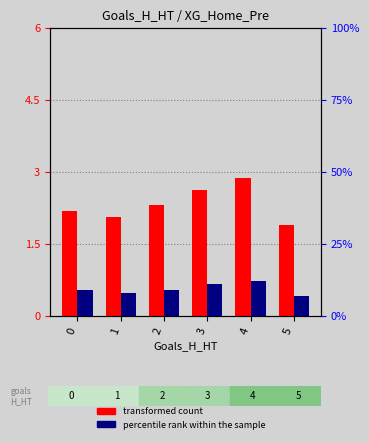

Read the percentile rank within the sample value at 3.

11.0